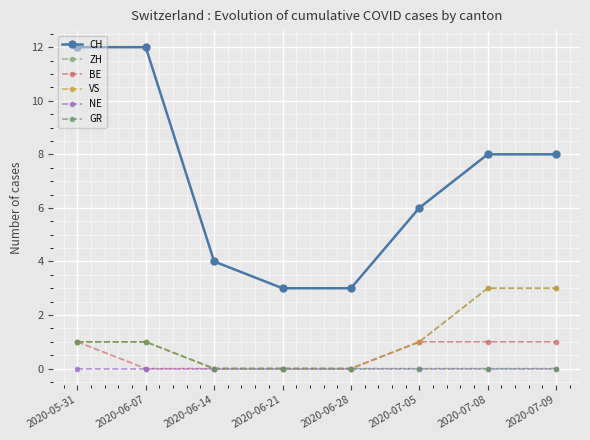

Rank the series by their maximum value, from lowest to highest.

NE, BE, GR, ZH, VS, CH